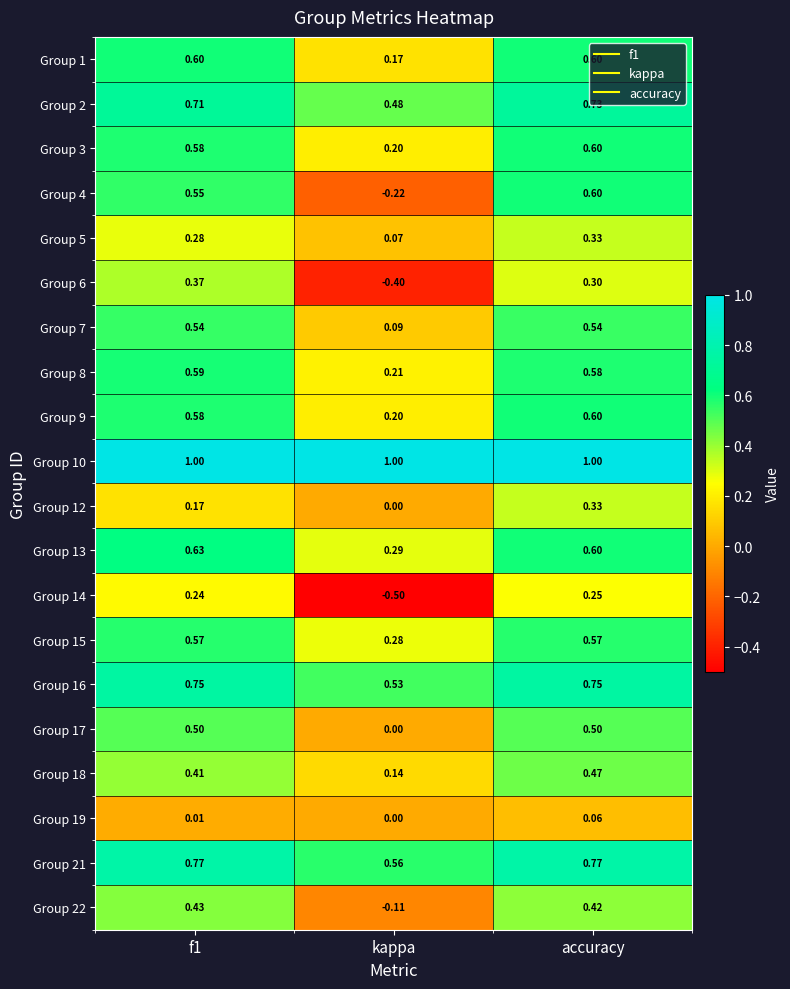

Which series has the widest spread of values?

Group 4